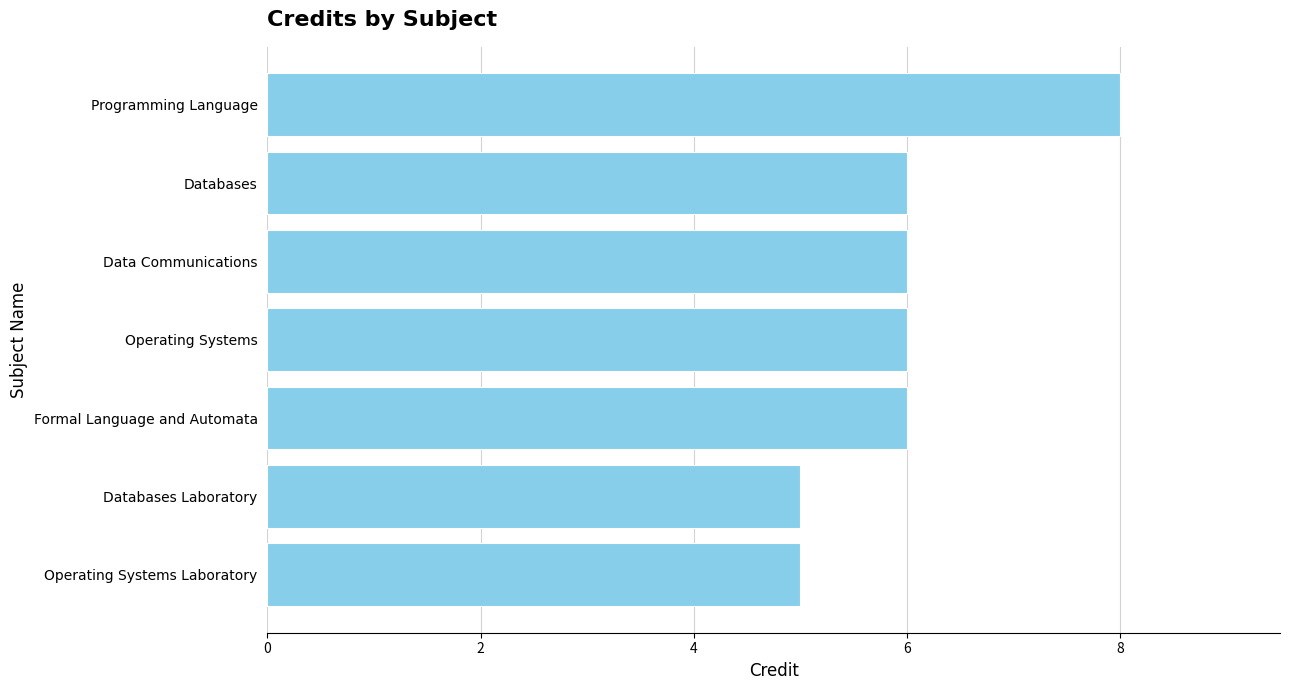

How many values are below 6?

2